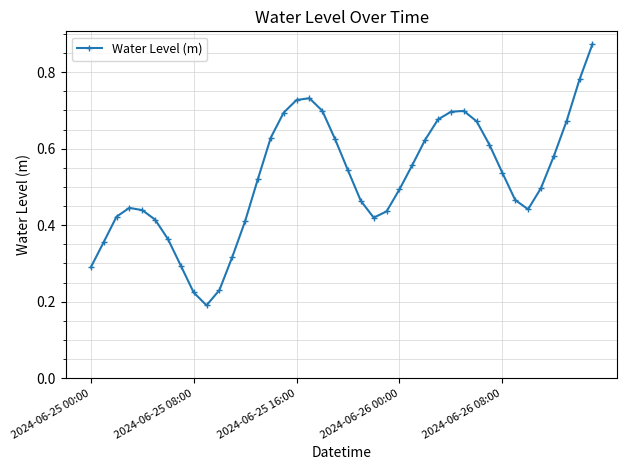

Count the values in the range 0 to 1.

40